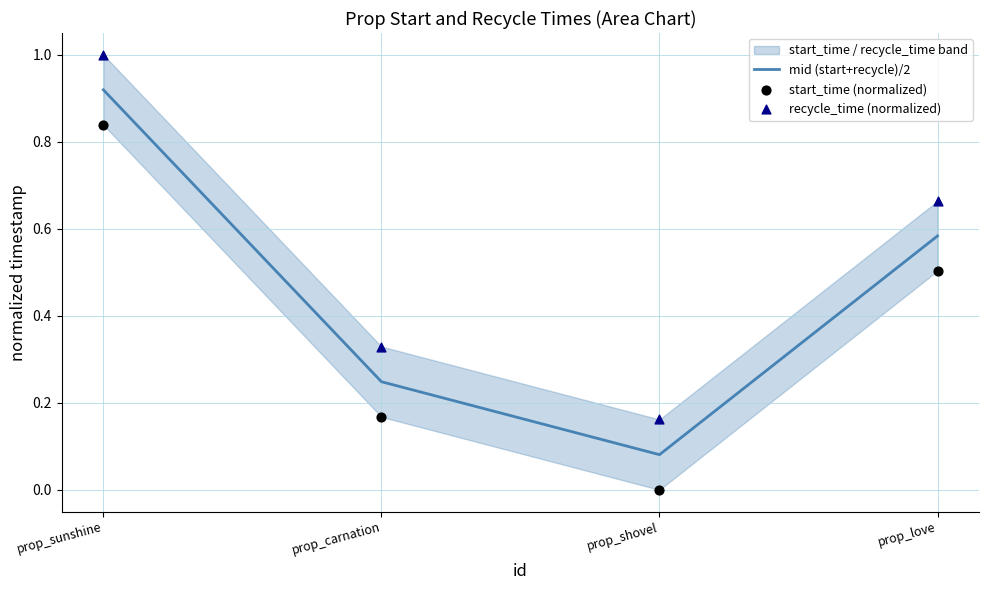

What is the total value across all series at prop_love?

1.8